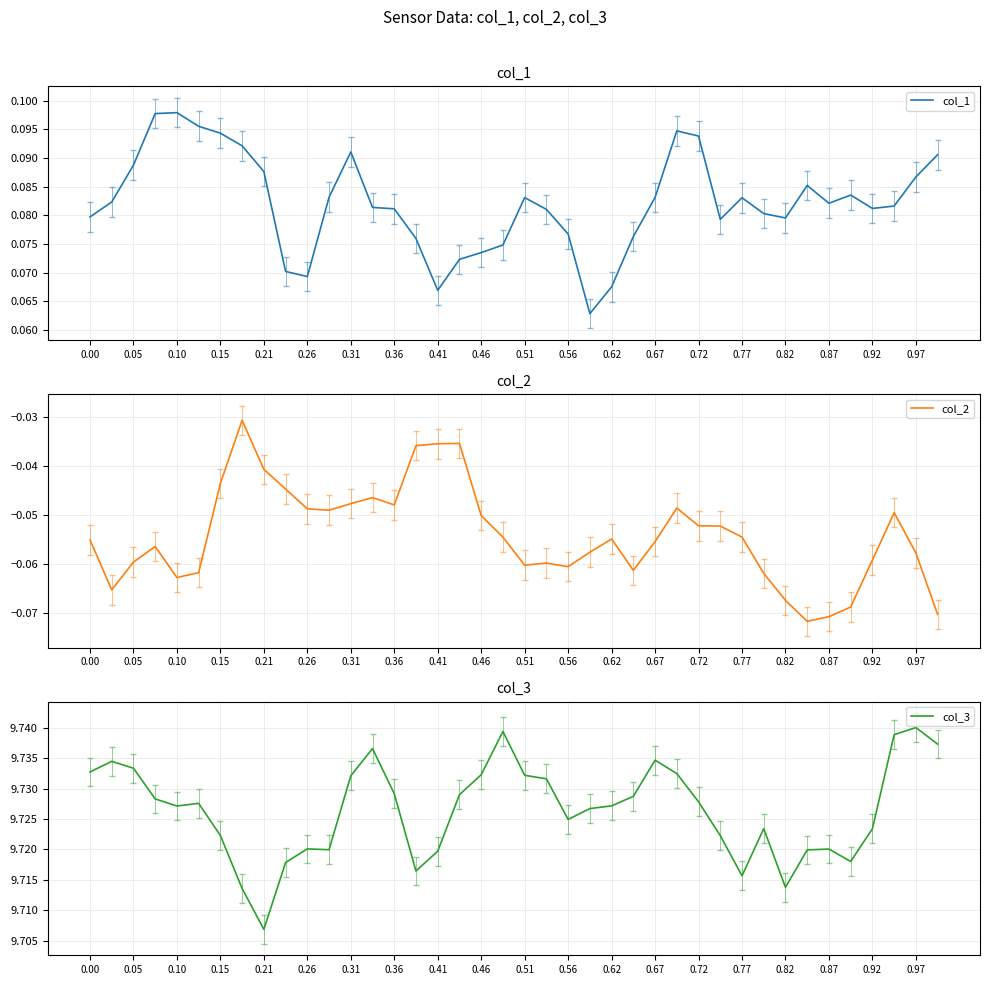

The value of col_1 at 0.87 is 0.0. True or false?

False